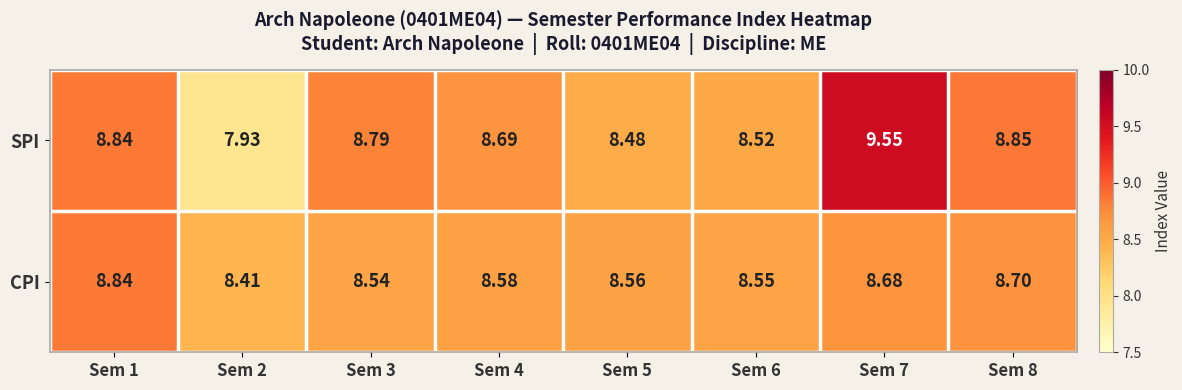

What is the total value across all series at Sem 3?

17.3